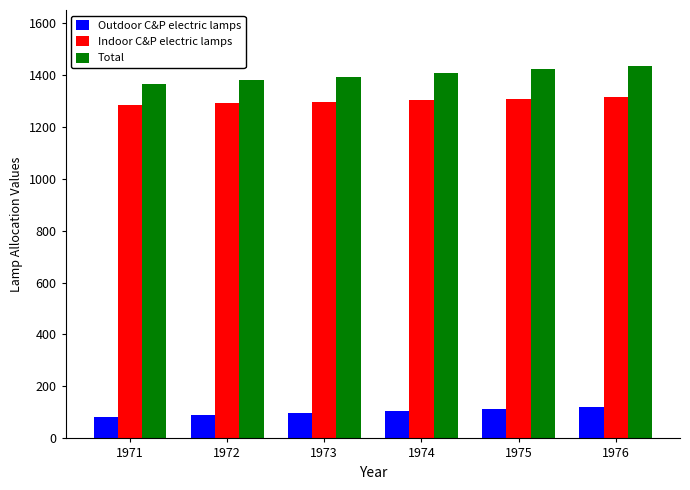

At how many categories does at least one series exceed 159?

6